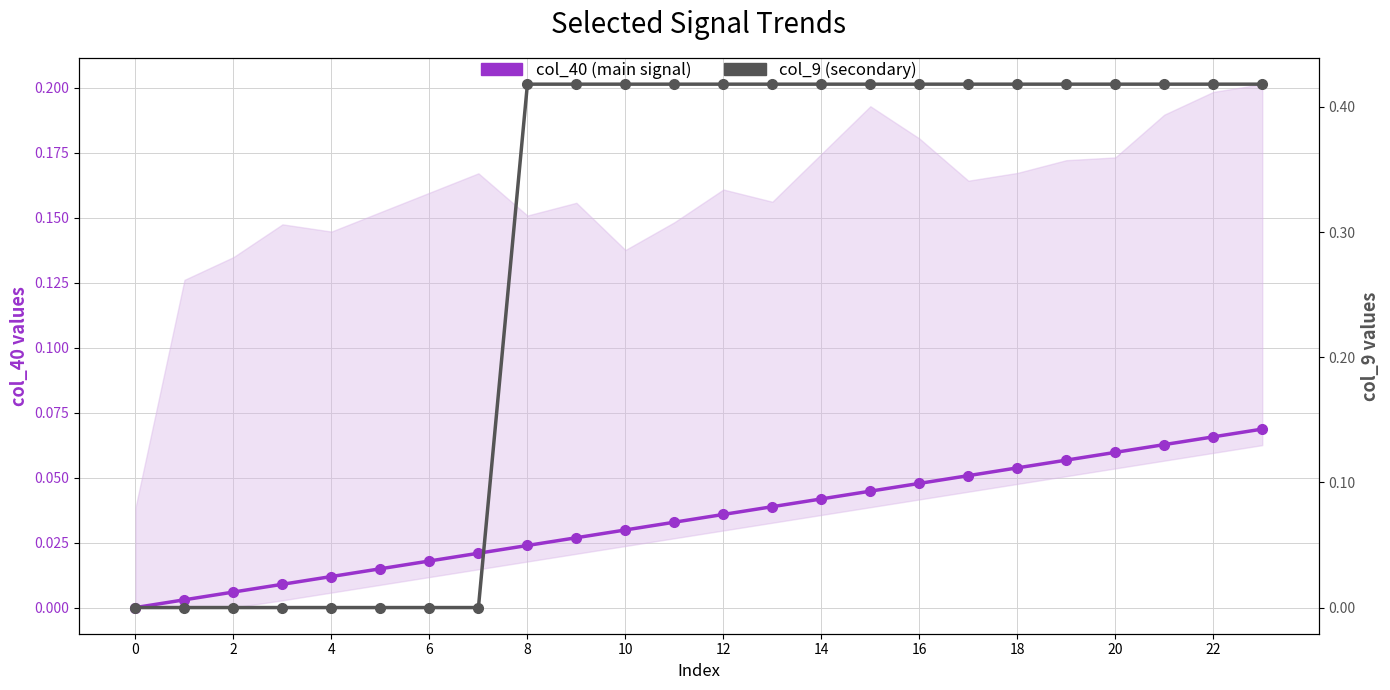

At 18, list the series in order from smallest to largest.

col_40 (main signal), col_9 (secondary)